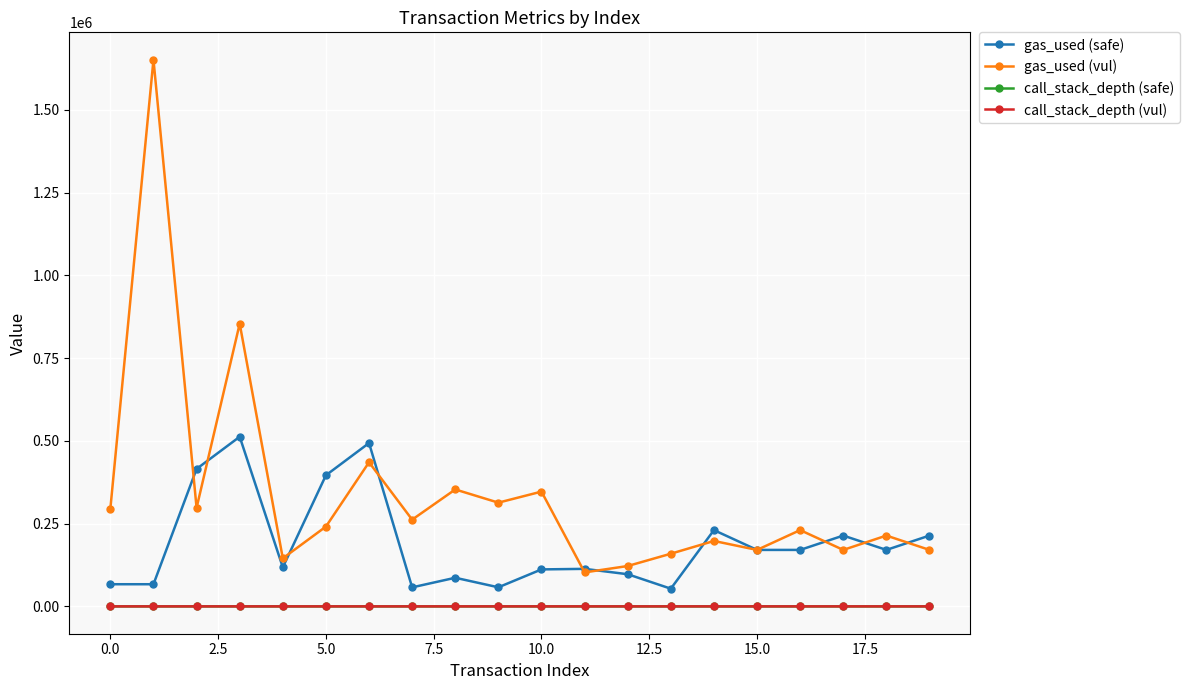

What is the value of the gas_used (safe) point at the 10th from the left?

57662.0